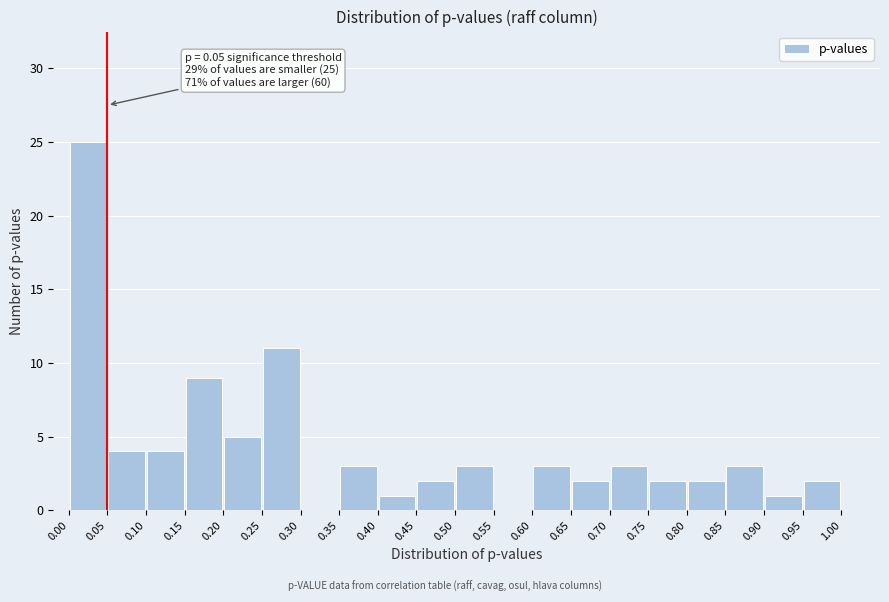

Which range on the x-axis has the tallest bar?

0.00 to 0.05